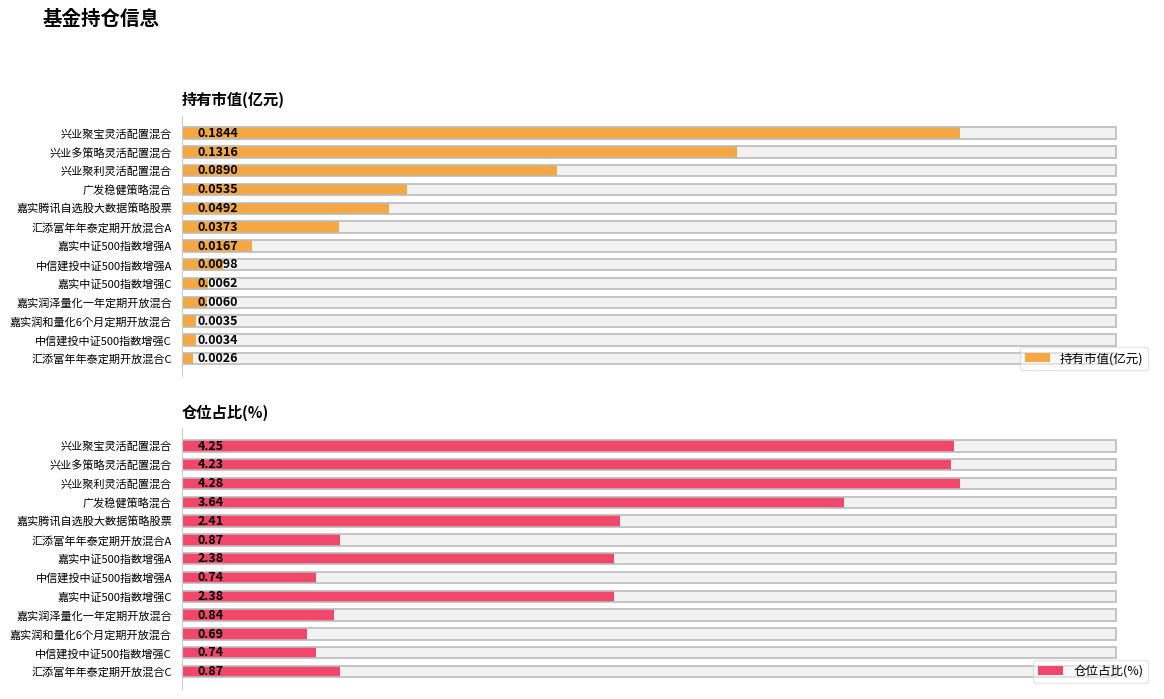

Where is 持有市值(亿元) nearest to the value 0?

汇添富年年泰定期开放混合C